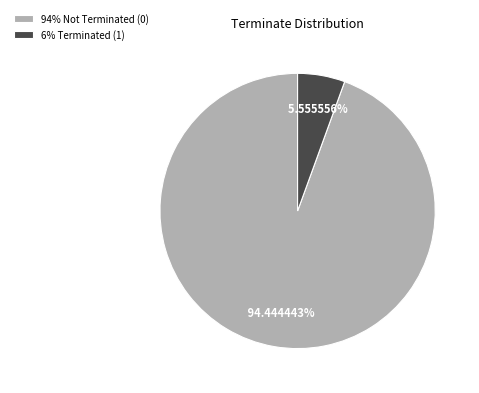

Rank the categories by value from lowest to highest.

6% Terminated (1), 94% Not Terminated (0)